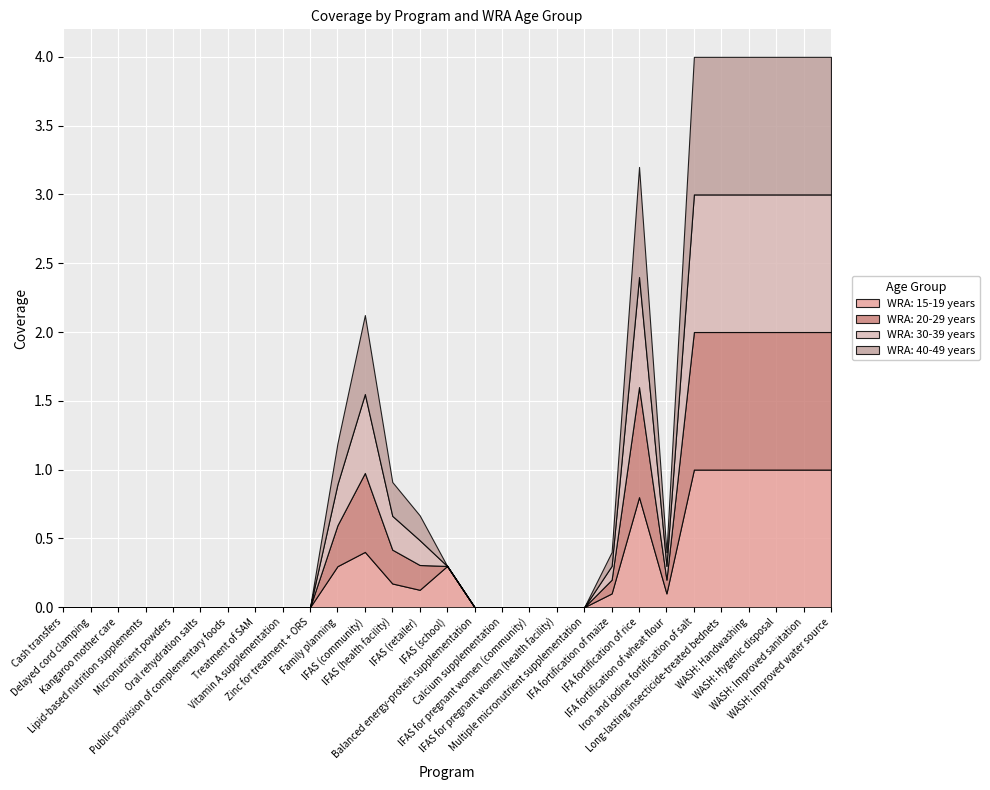

Rank the series at Family planning from highest to lowest value.

WRA: 15-19 years, WRA: 20-29 years, WRA: 30-39 years, WRA: 40-49 years